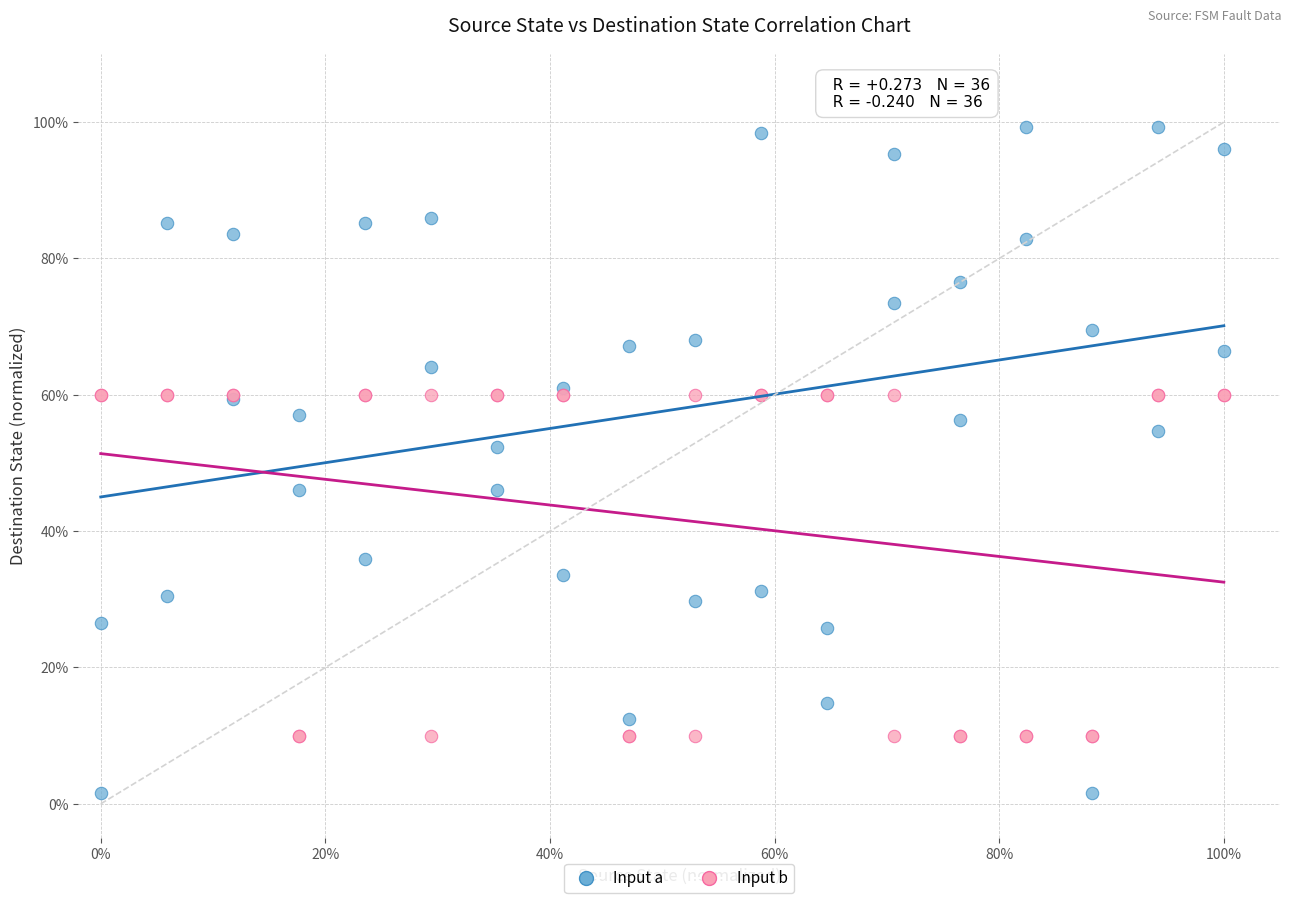

Which series has the largest Y range (max minus min)?

Input a